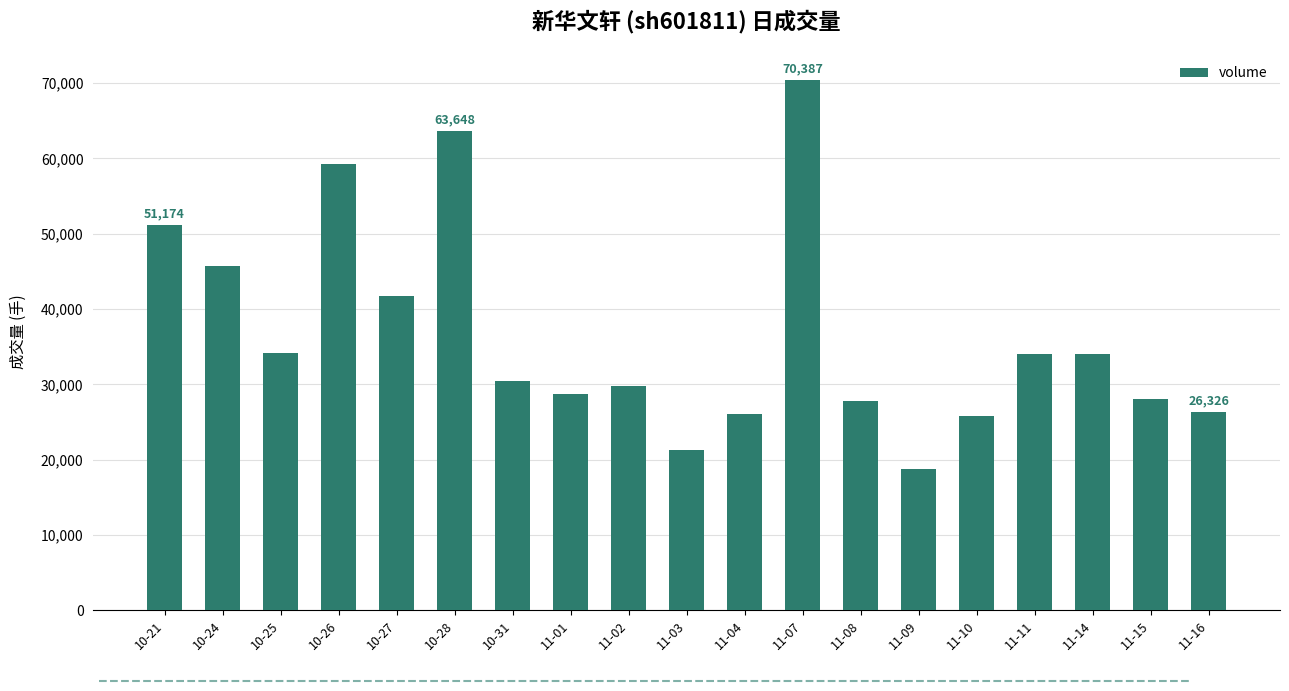

Approximately how many times larger is the value at 11-09 compared to 11-01?

0.7